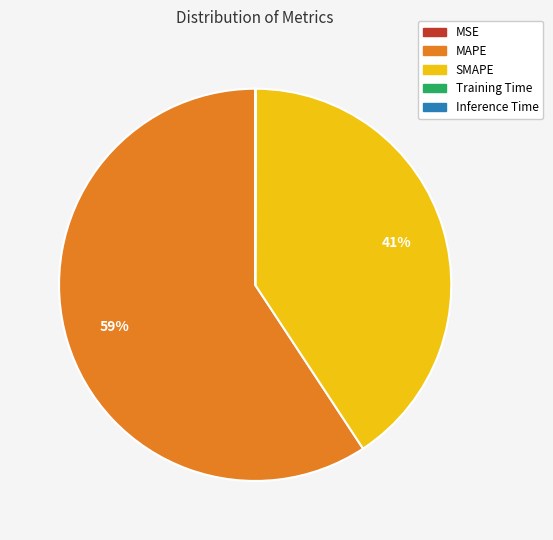

Which has a higher value, MAPE or SMAPE?

MAPE